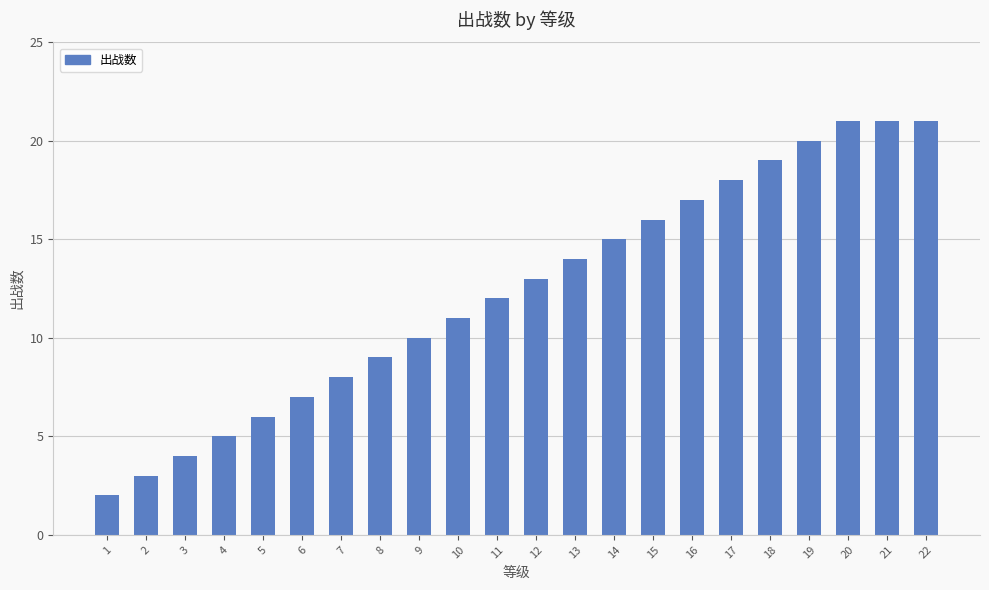

Between 21 and 18, which is larger?

21